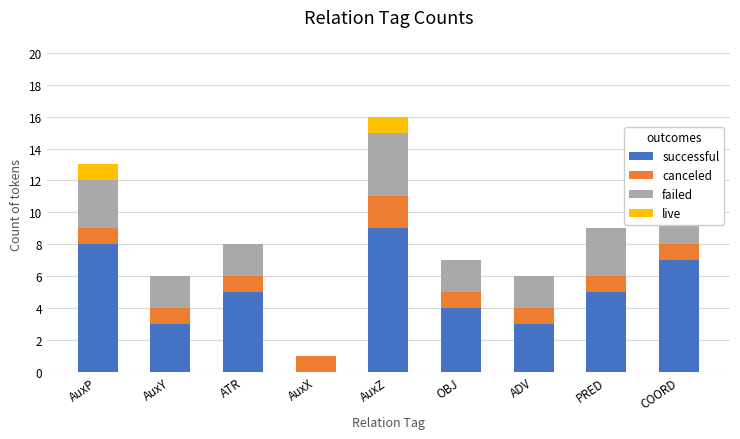

What is the maximum value shown in the chart?

9